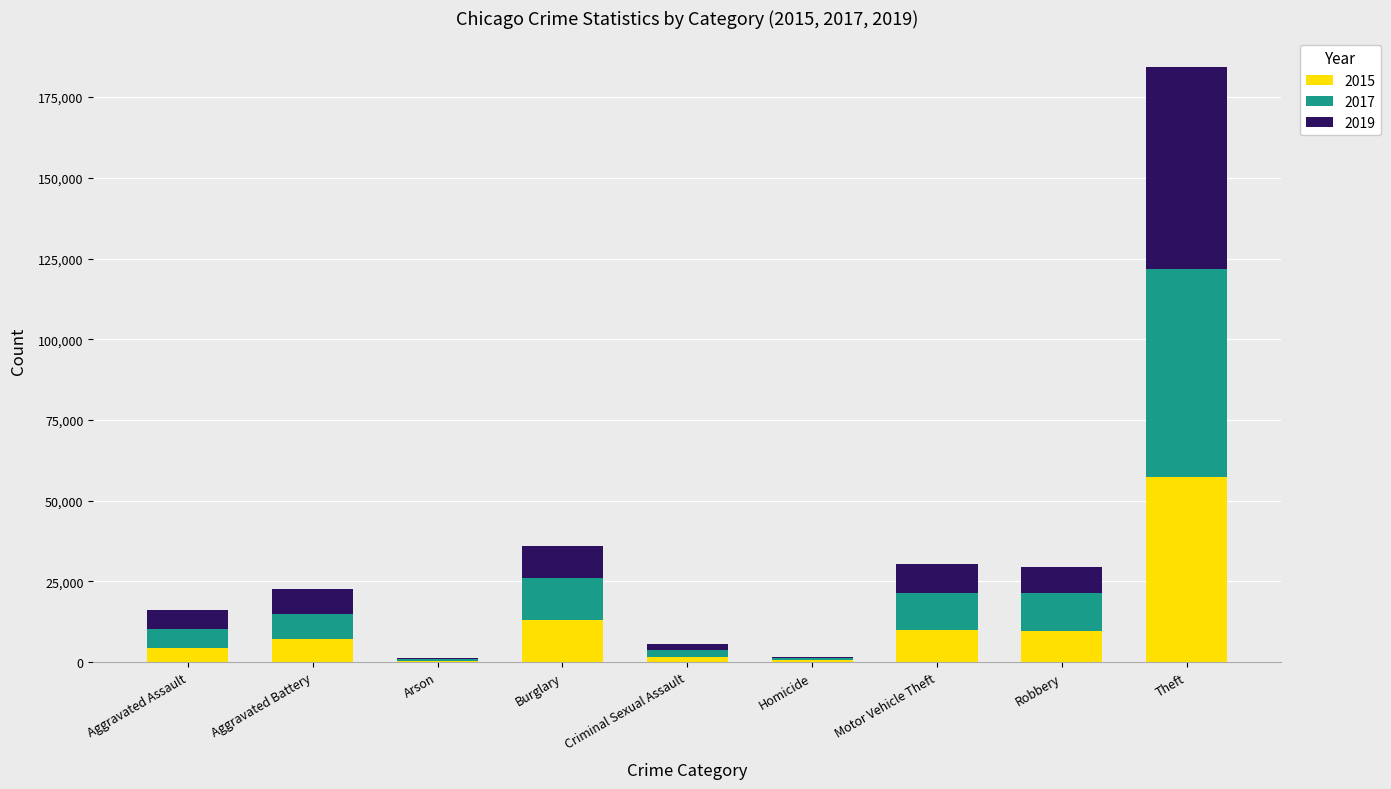

What is the total value across all series at Criminal Sexual Assault?

5551